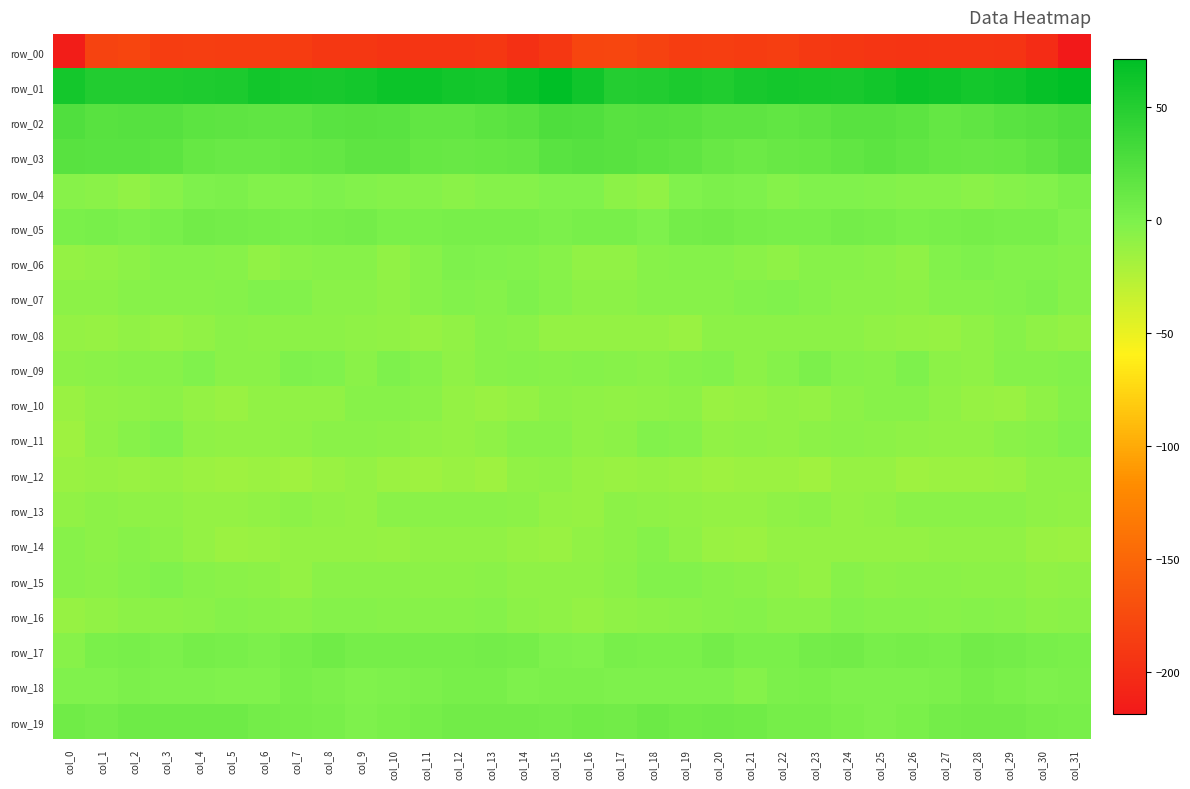

Count the number of data series in this chart.

20